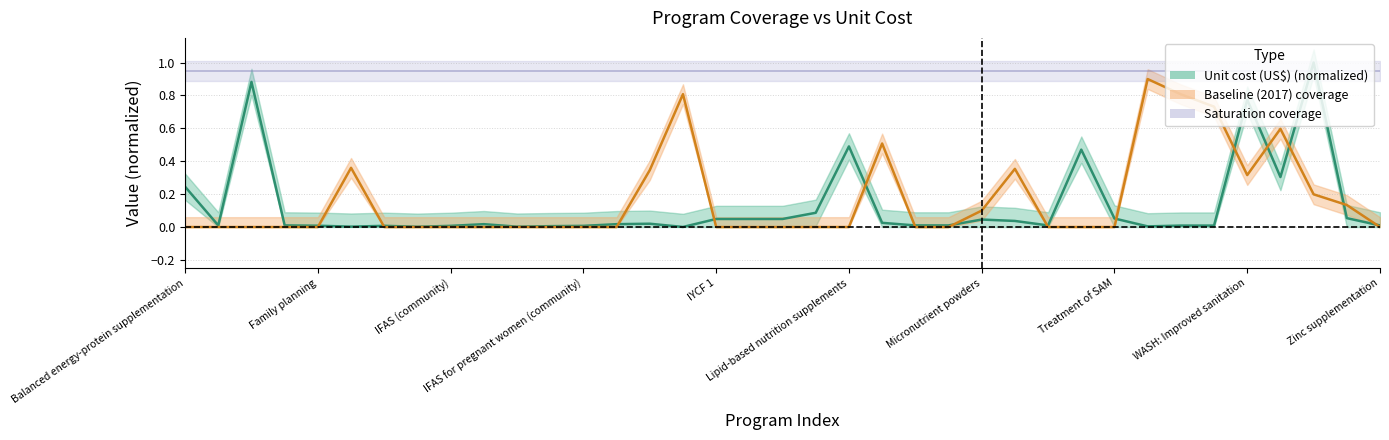

True or false: Baseline coverage center and Unit cost (US$) center intersect in this chart.

True